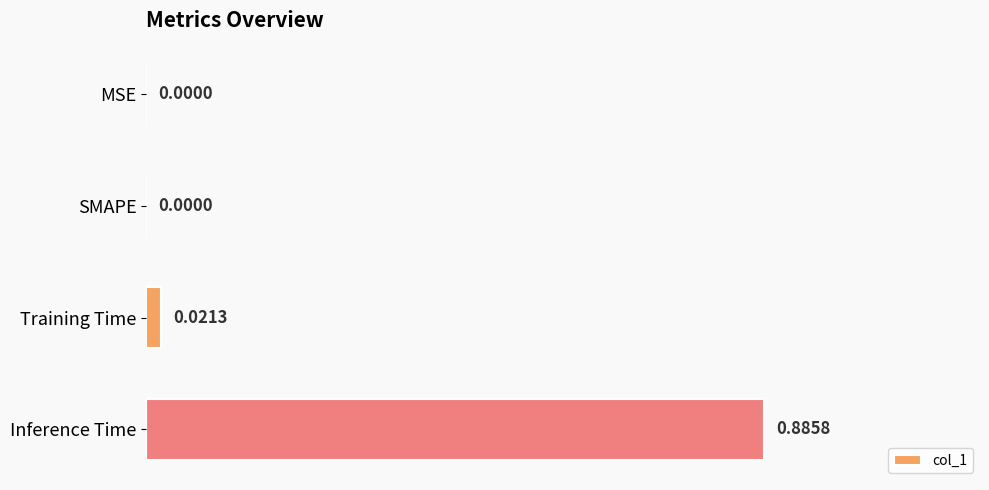

What is the average value?

0.2